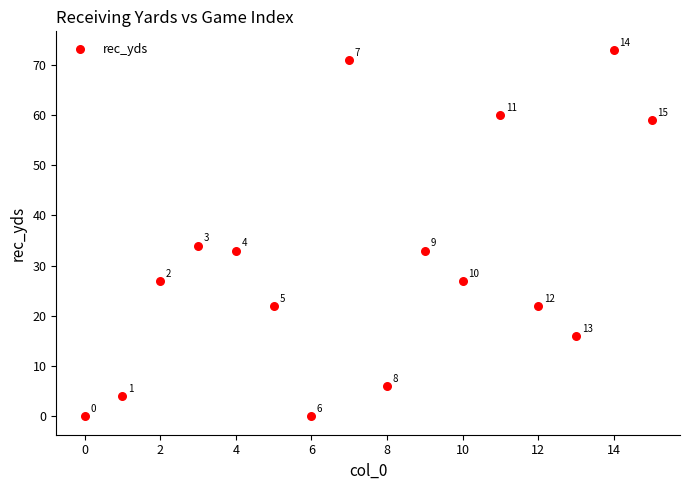

What Y value in the scatter plot is closest to 36?

34